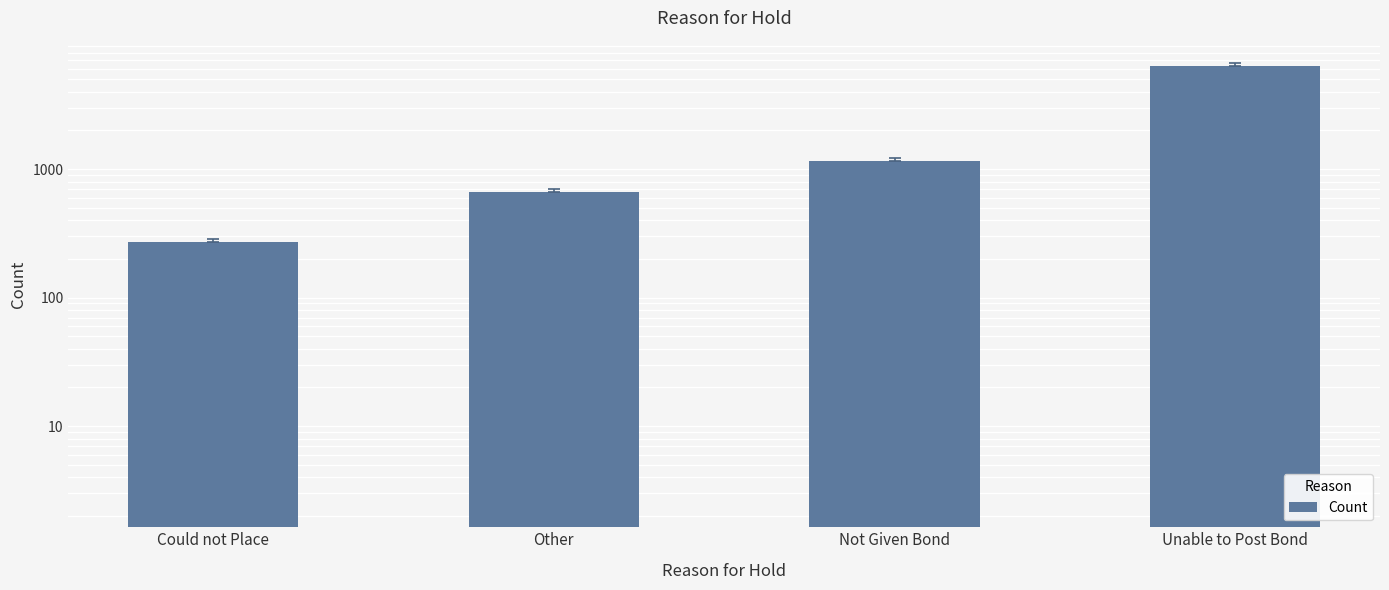

What is the smallest value displayed?

270